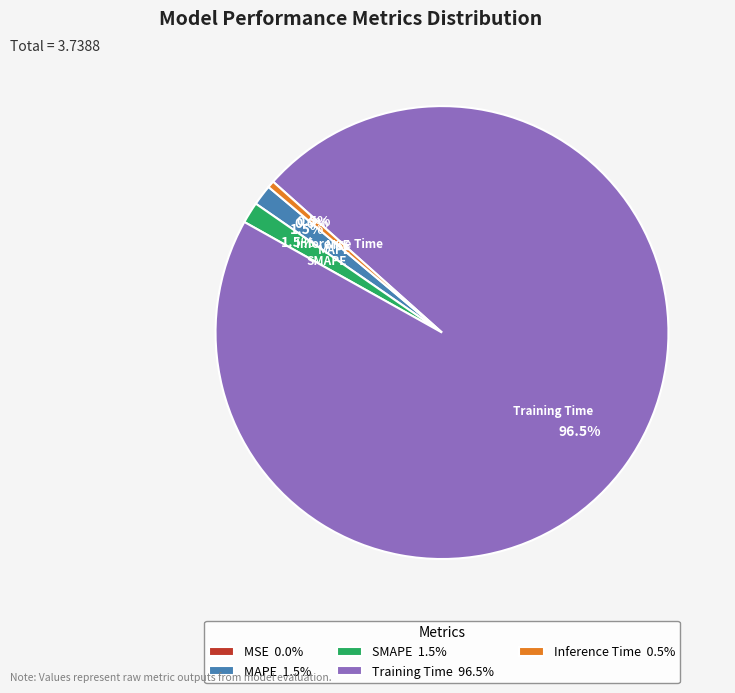

Which category has the biggest portion of the pie?

Training Time